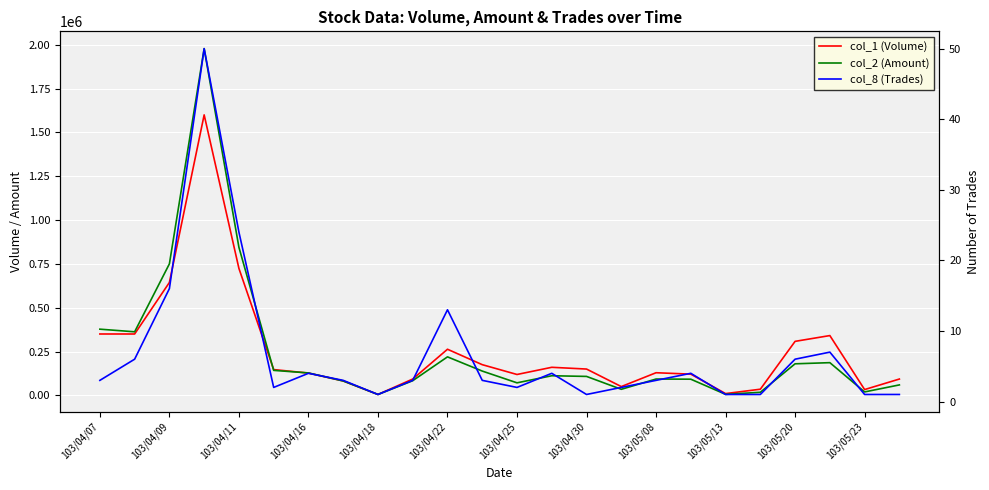

Which has a higher value, 103/05/20 or 17?

103/05/20